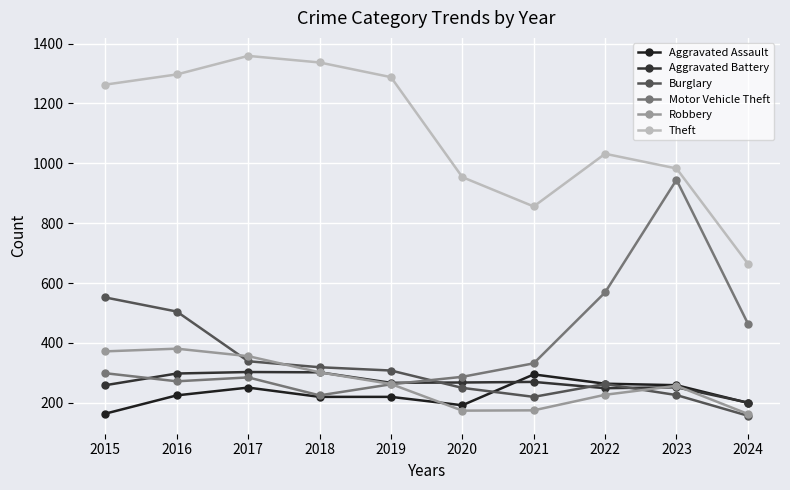

Which category has the highest value across all series?

2017